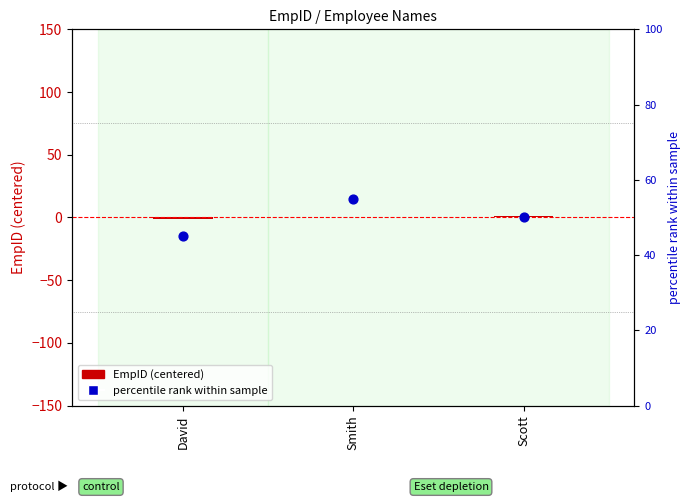

What are all the series names shown in the legend?

EmpID (centered), percentile rank within sample